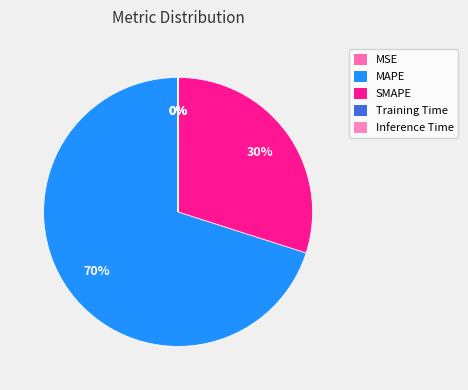

What portion of the pie excludes Inference Time?

100.0%